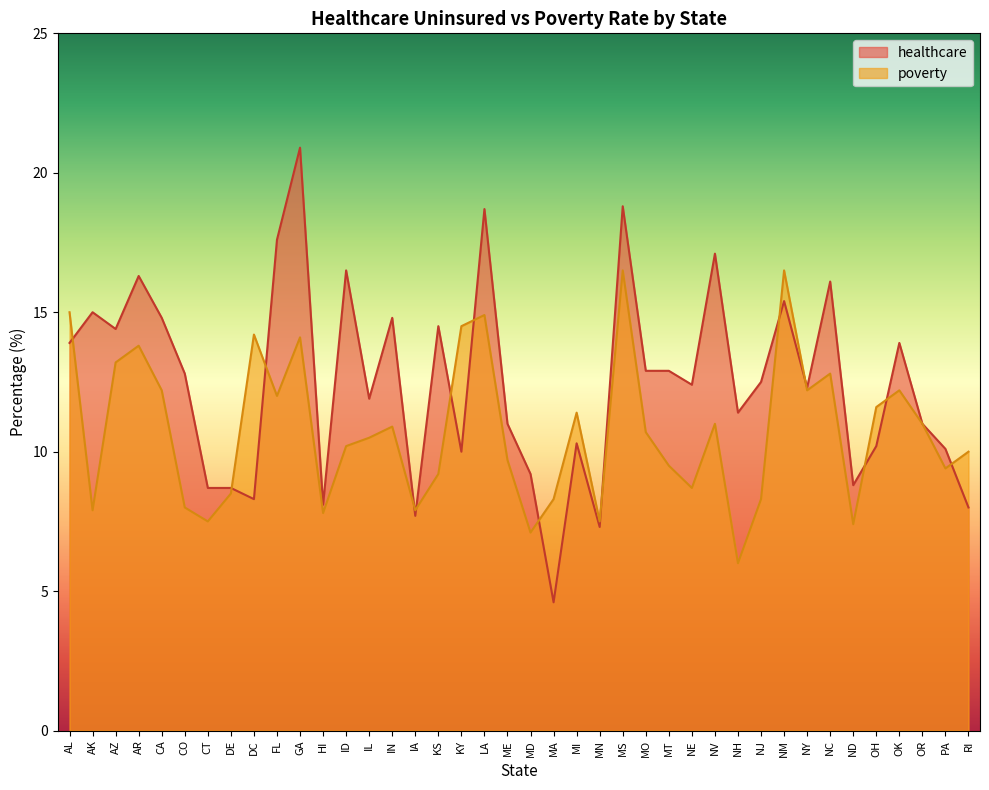

Which label corresponds to the smallest value in the chart?

MA